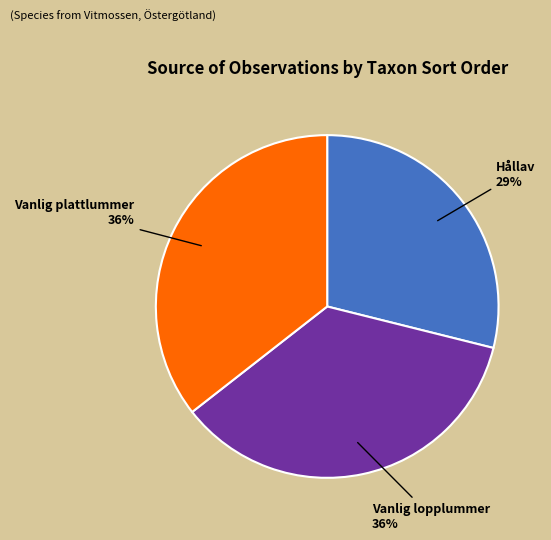

Do Hållav and Vanlig lopplummer together represent more than half of the pie?

Yes